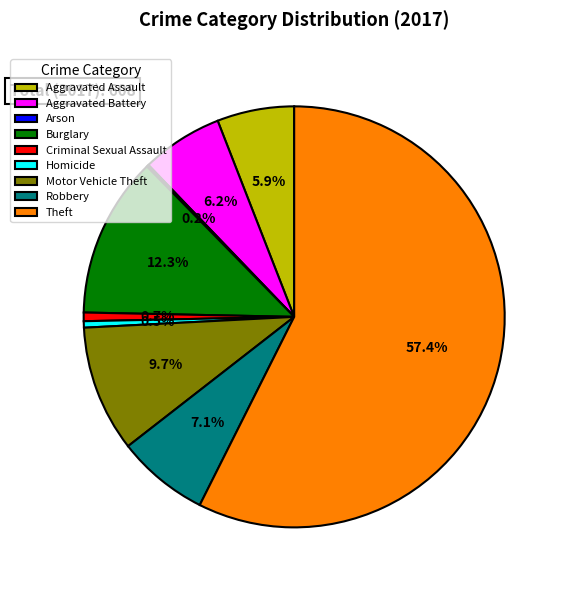

Combined, what portion of the pie is Homicide and Robbery?

7.6%